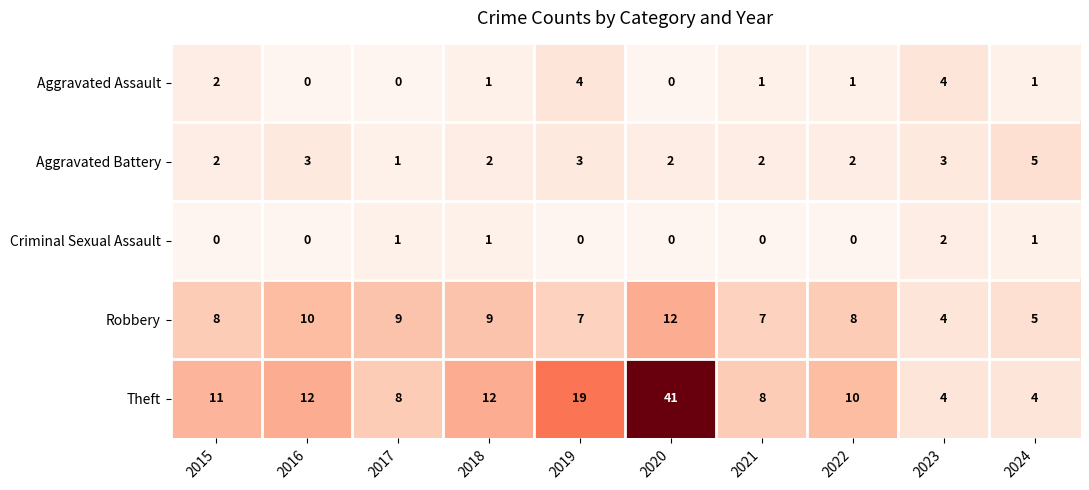

The value of Criminal Sexual Assault at 2019 is 0. True or false?

True